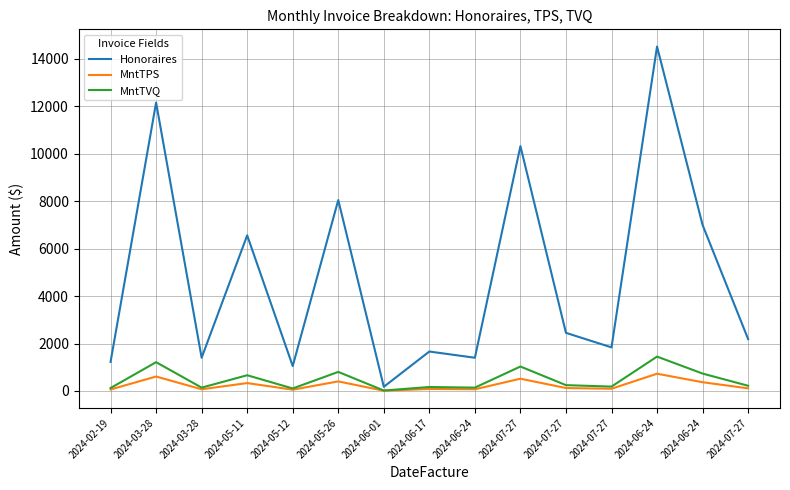

The value of MntTPS at 2024-05-26 is 257.7. True or false?

False